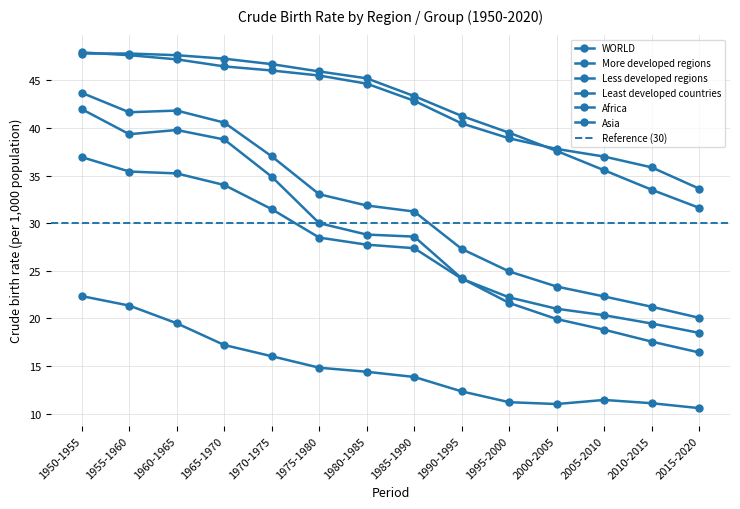

Is it true that Least developed countries equals 14.4 at 2010-2015?

False